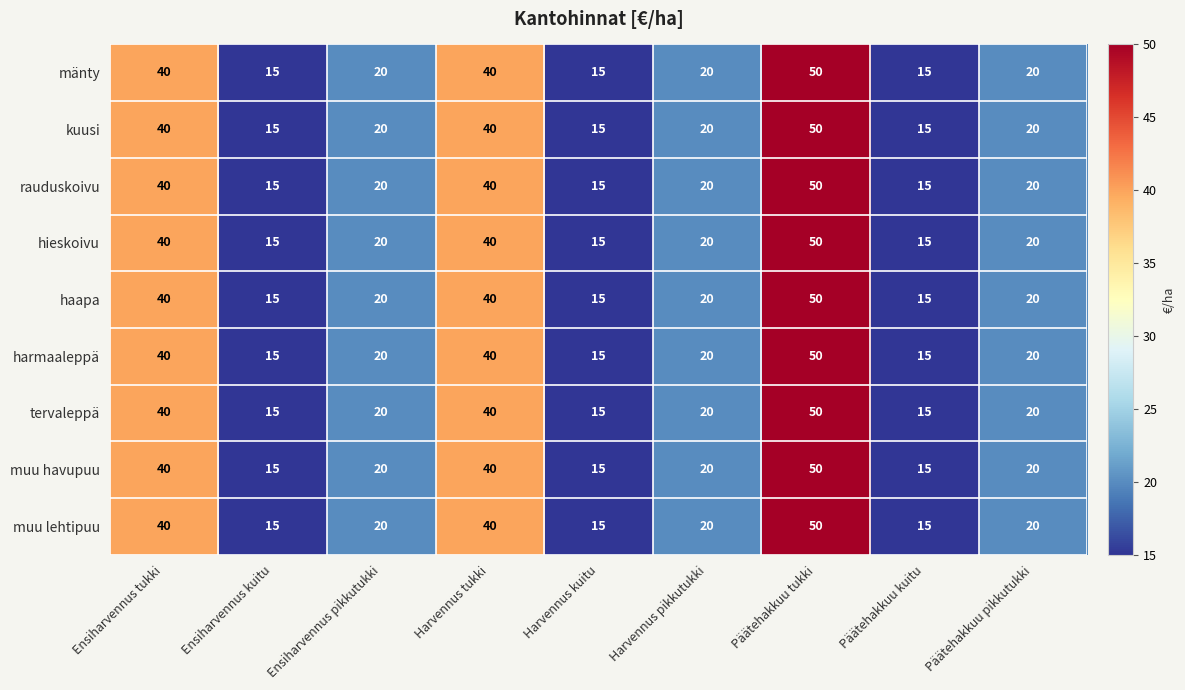

What is the greatest value displayed?

50